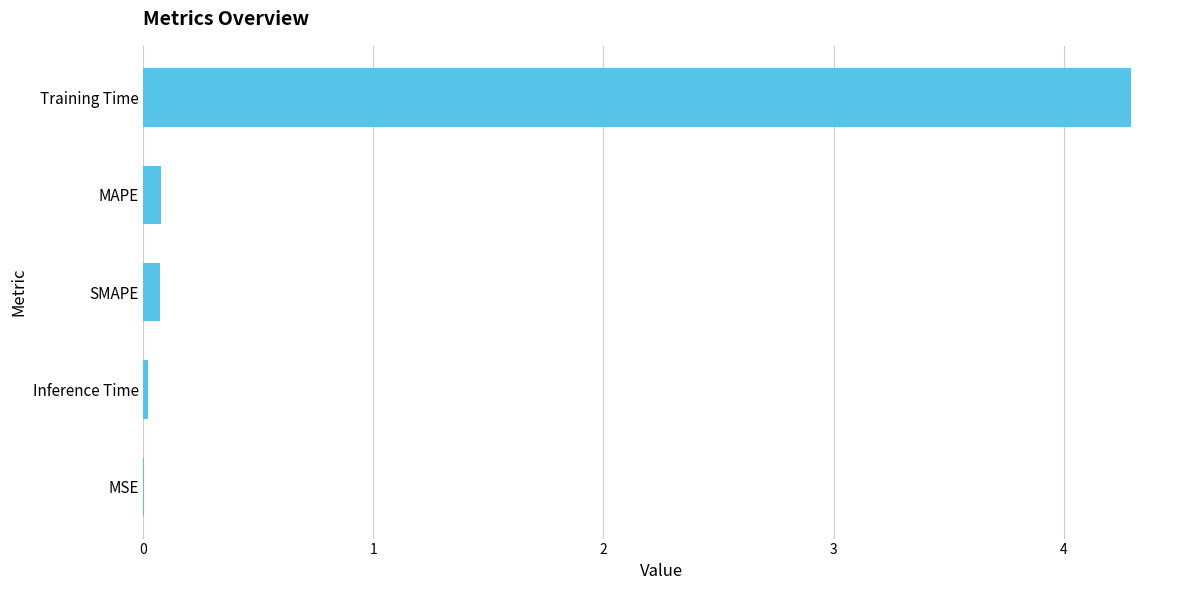

Between SMAPE and Training Time, which is larger?

Training Time